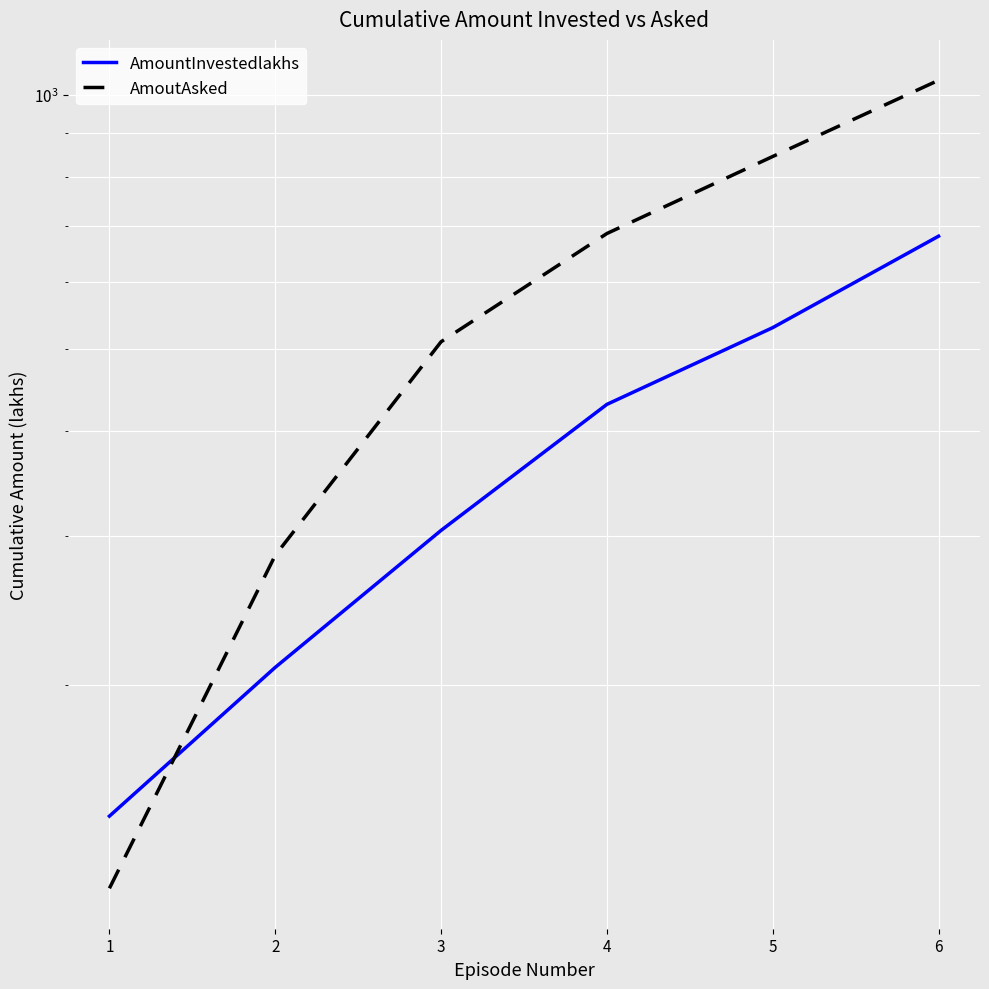

Reading right to left, what are all the values shown in this chart?

AmountInvestedlakhs: 680	530	430	305	210	140
AmoutAsked: 1040	845	685	510	285	115